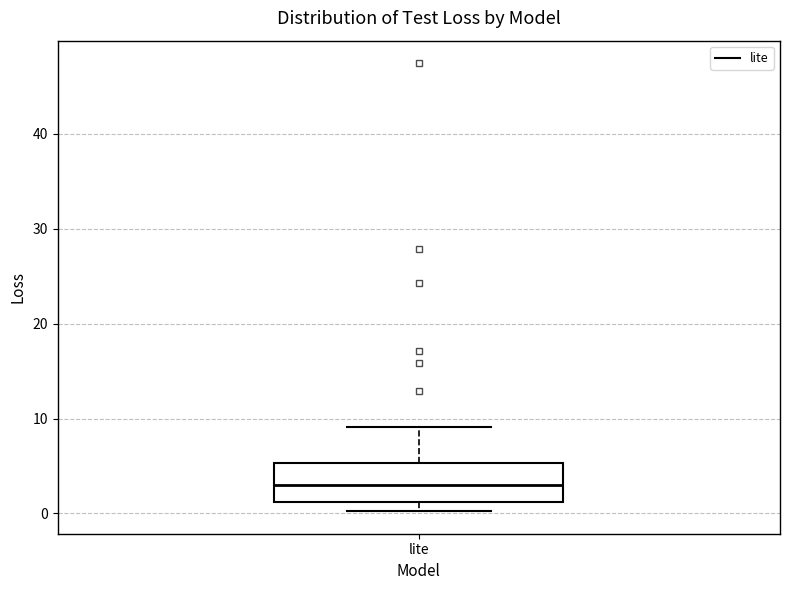

Read this box plot against the y-axis: the position of the median line, the range covered by the box, and the ends of both whiskers. The values are not printed on the chart, so give them approximately, as read against the axis.

median 3, box 1 to 5, whiskers 0 to 9